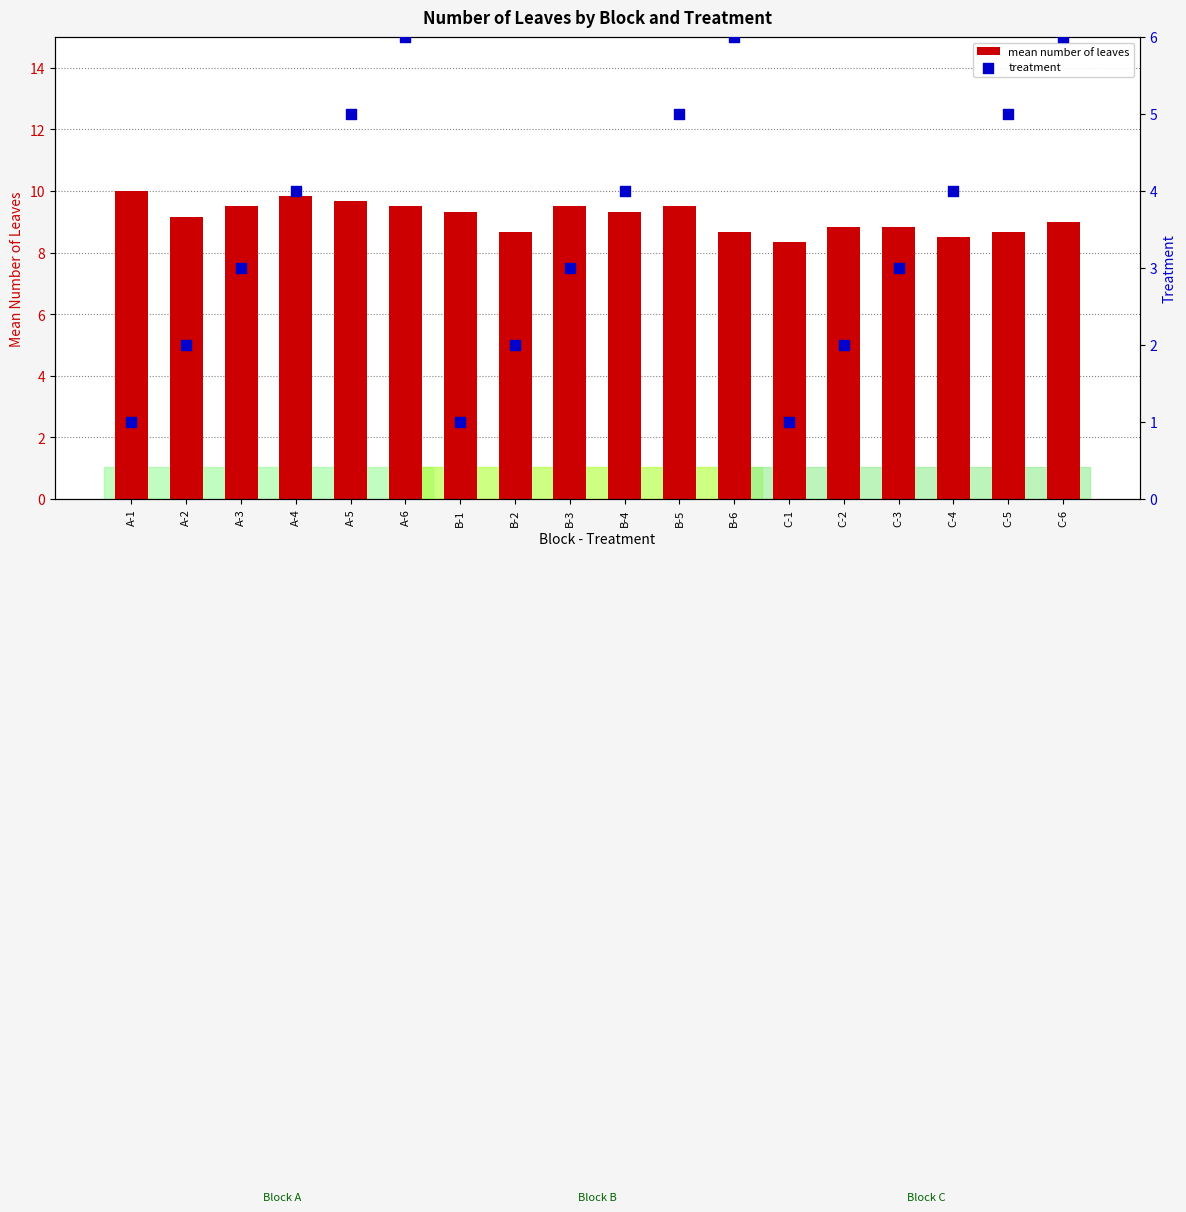

Which series has the widest spread of Y values?

treatment